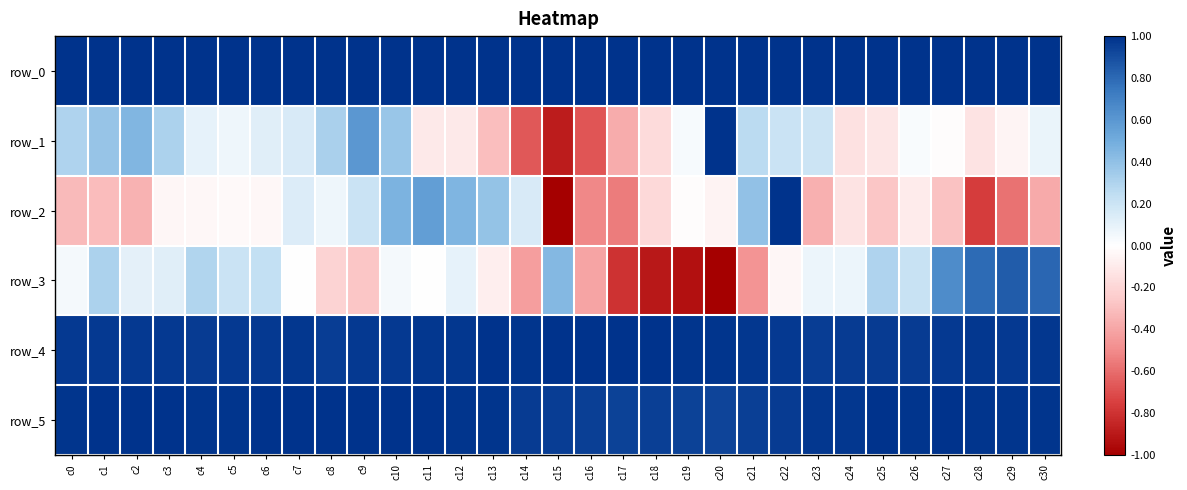

The row_0 series shows 0.3 at c1. True or false?

False